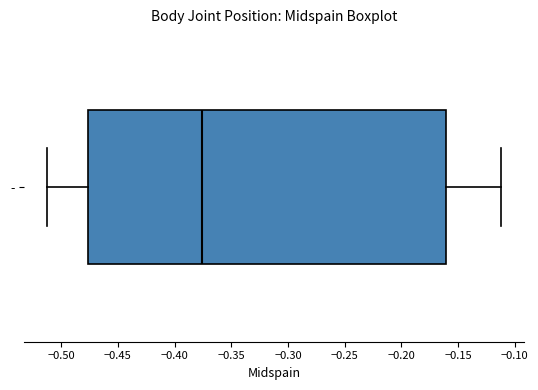

Read this box plot against the x-axis: the position of the median line, the range covered by the box, and the ends of both whiskers. The values are not printed on the chart, so give them approximately, as read against the axis.

median -0.375, box -0.475 to -0.160, whiskers -0.515 to -0.110